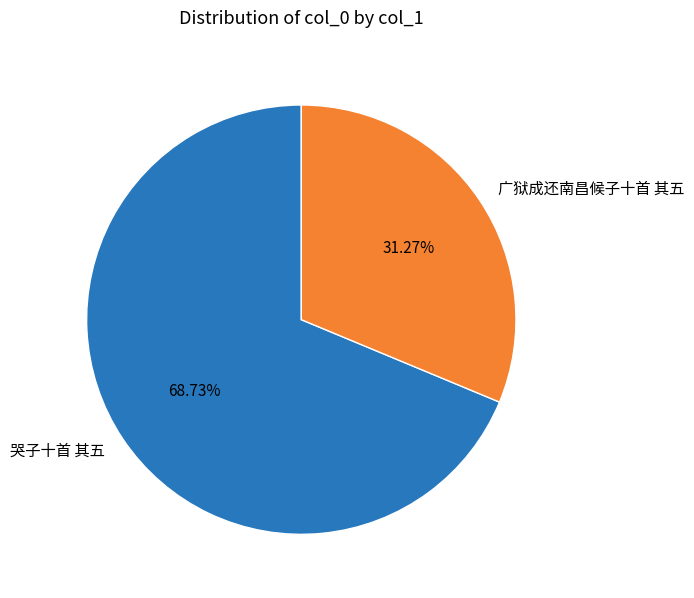

How many slices are in this pie chart?

2